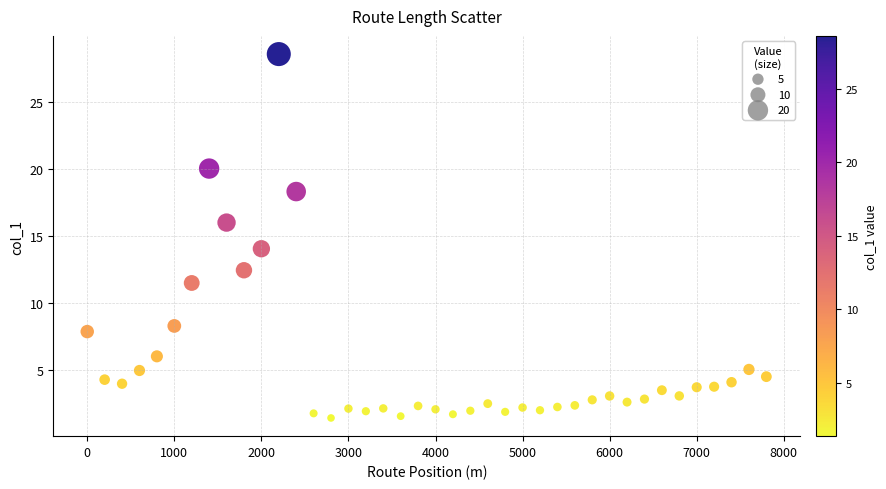

What is the range of X values (max minus min)?

7800.0